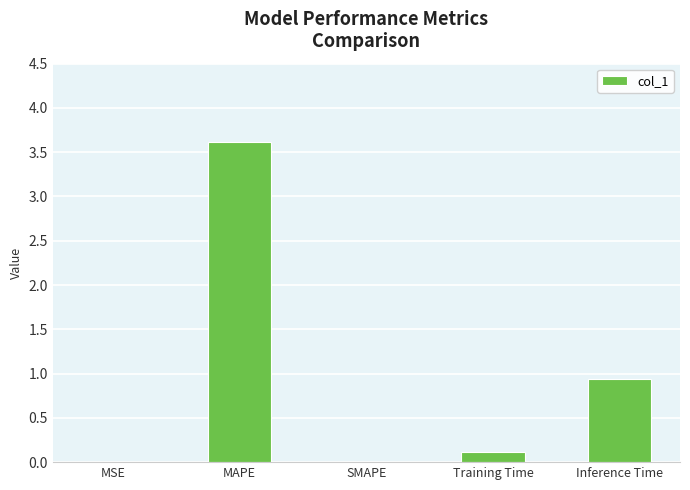

What is the sum of the values at SMAPE and MAPE?

3.6